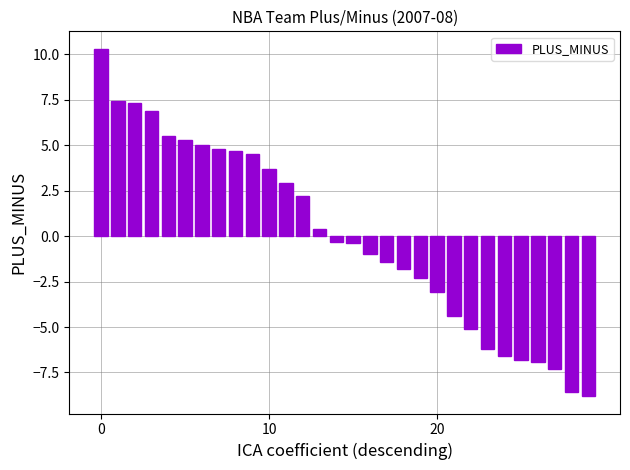

How many data points are above 0?

14